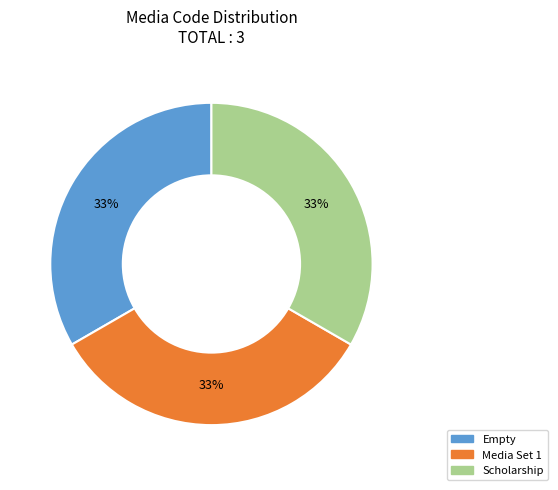

To the nearest percent, what is the average slice percentage?

33%